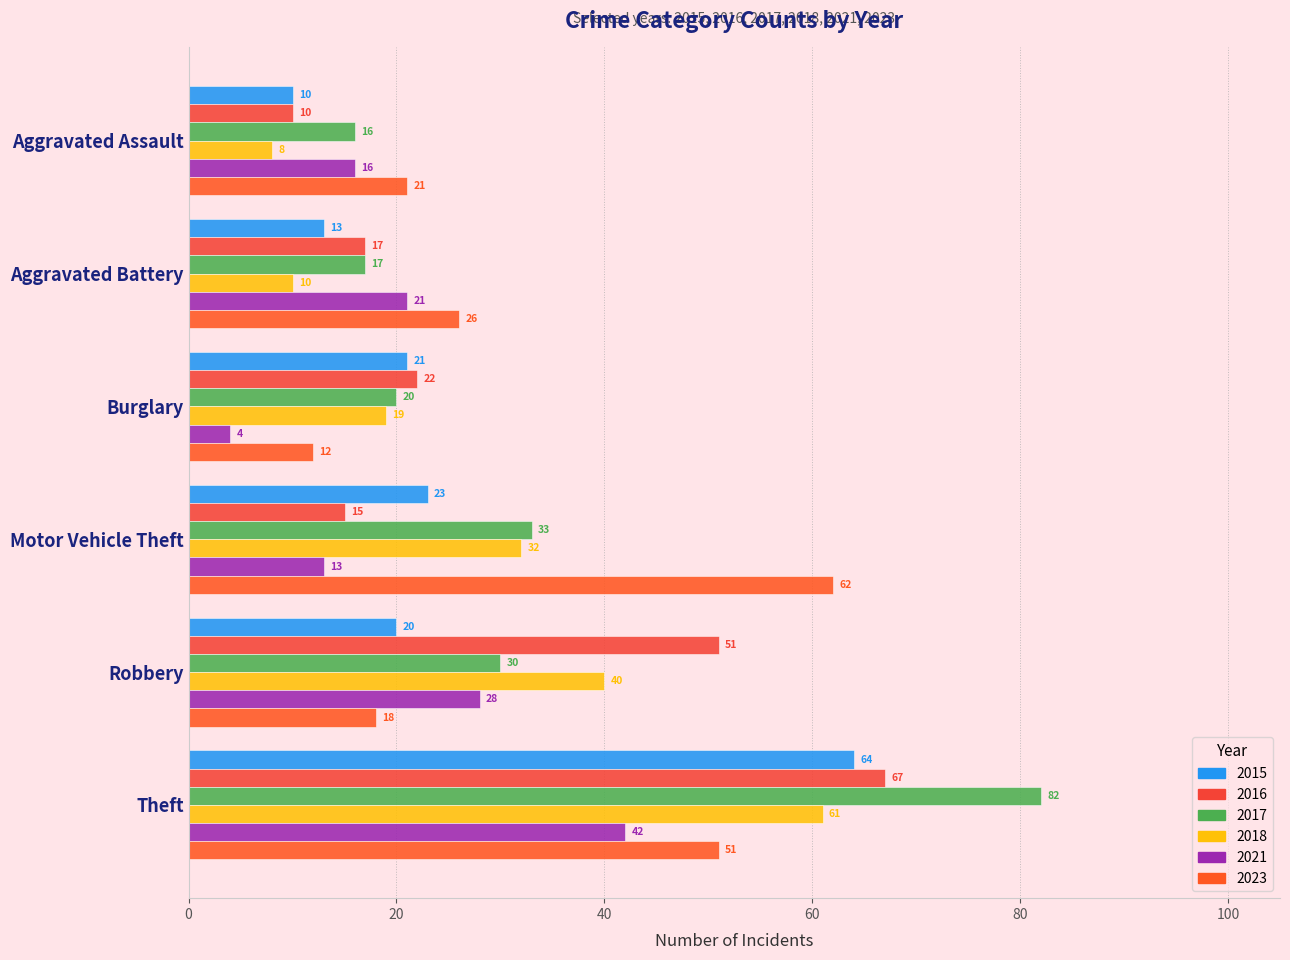

Where is 2015 nearest to the value 37?

Motor Vehicle Theft